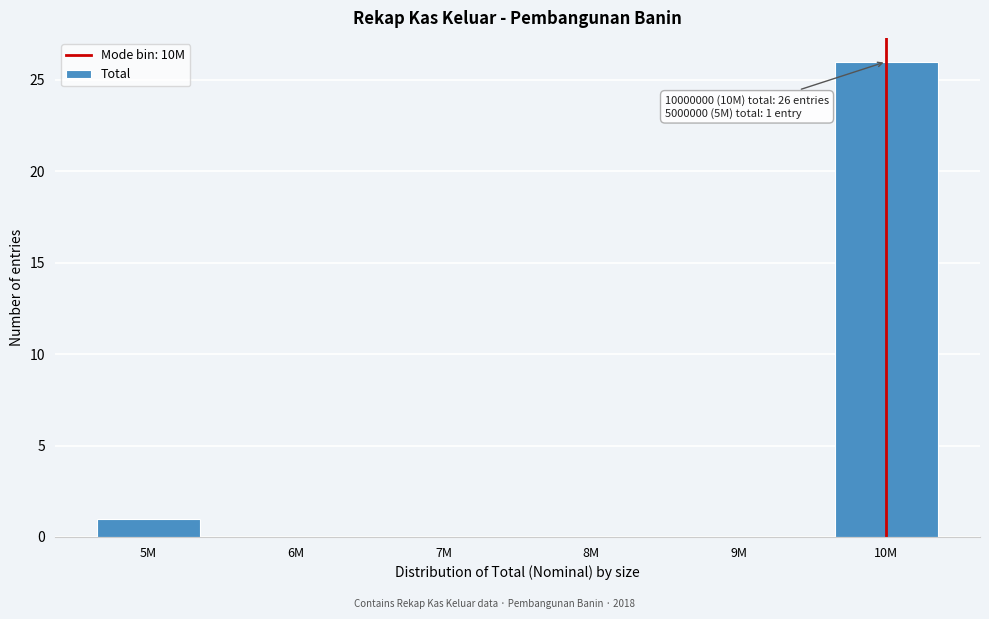

Reading left to right, transcribe all the data shown in this chart.

5M=1	6M=0	7M=0	8M=0	9M=0	10M=26